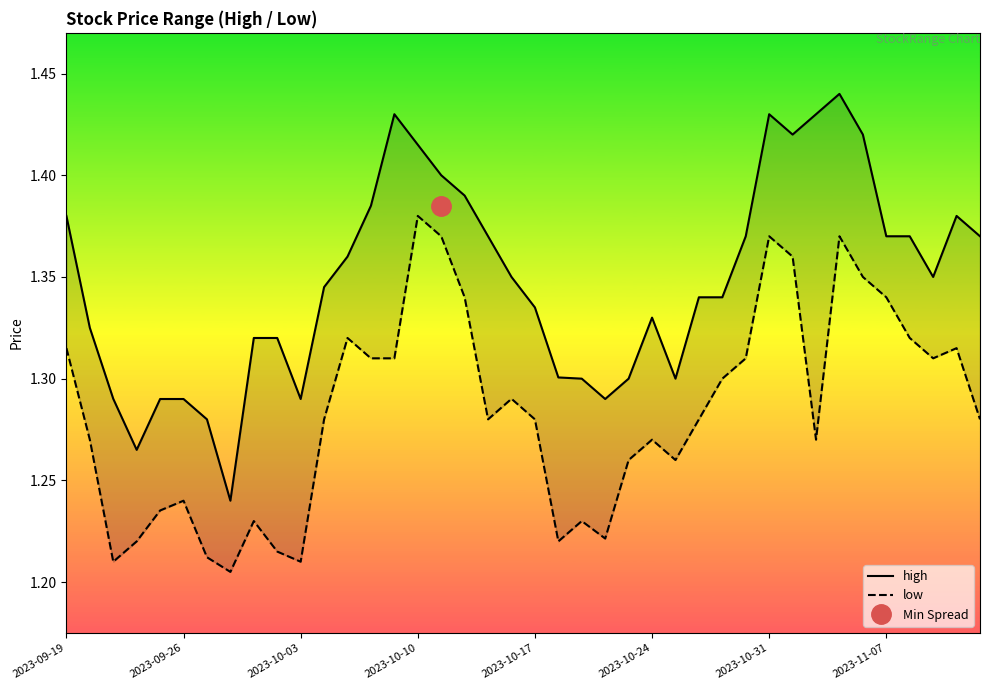

True or false: low and high cross at least once.

False